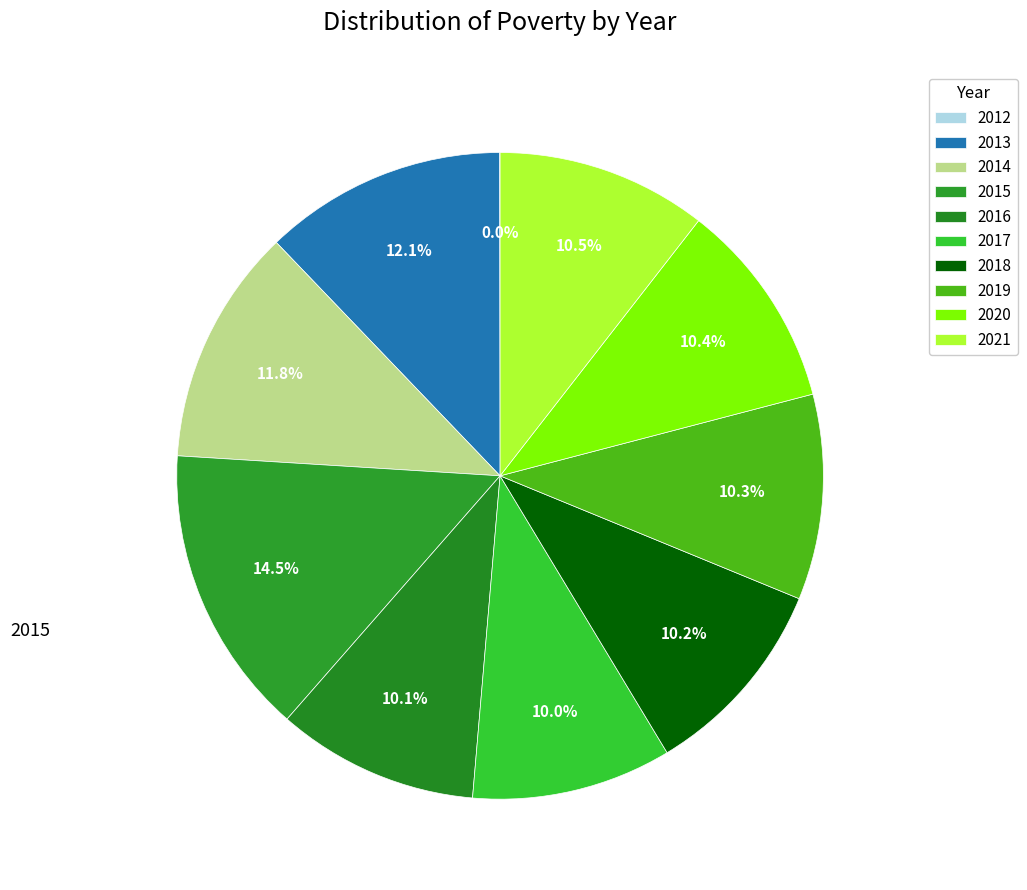

Does any single category account for the majority?

No